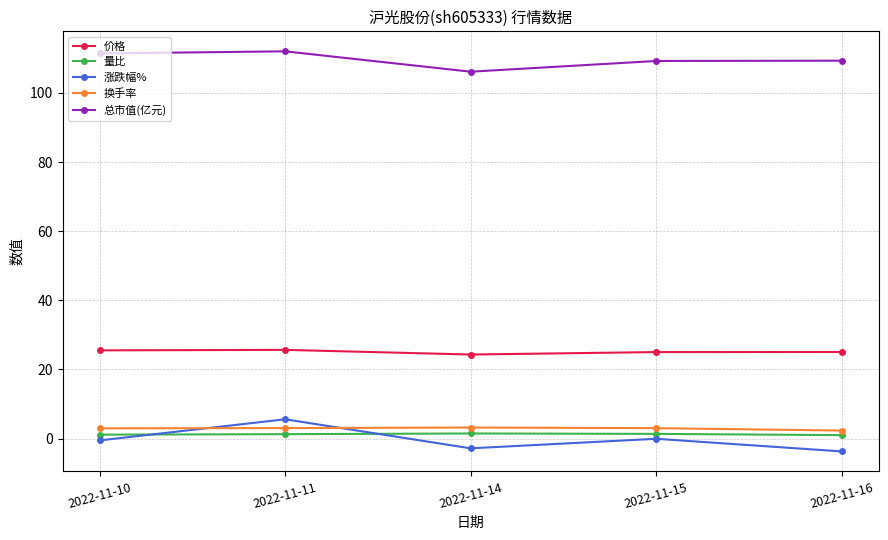

List the series in order of their peak value, lowest first.

量比, 换手率, 涨跌幅%, 价格, 总市值(亿元)